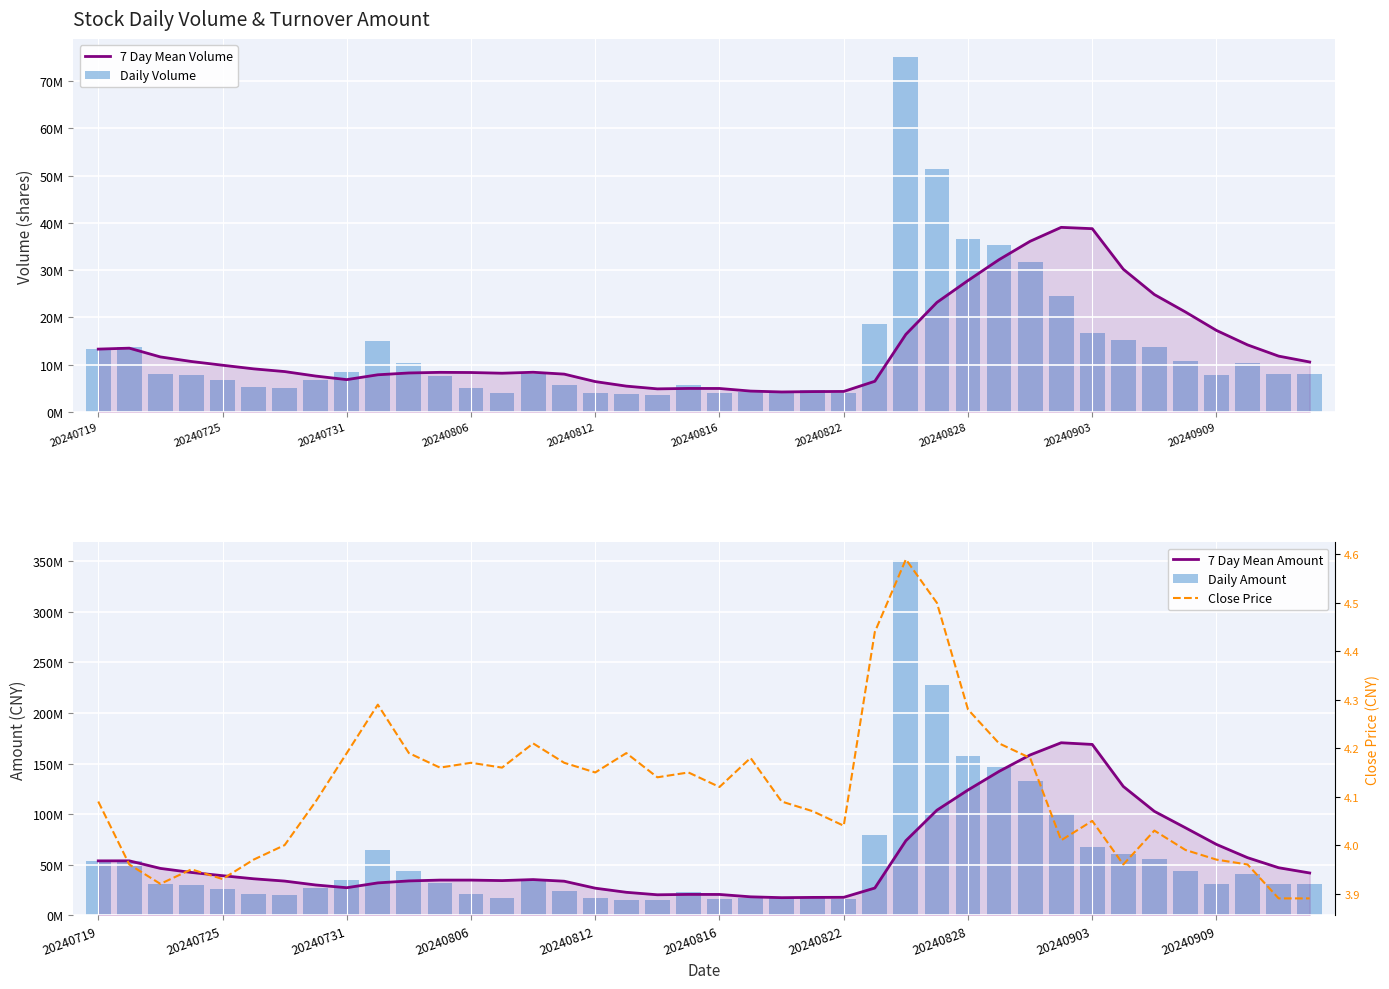

Which series has the largest total across all categories?

7 Day Mean Amount